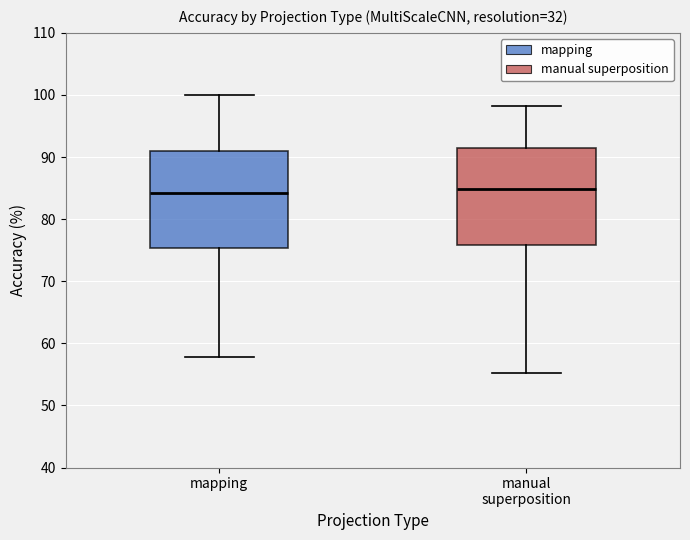

Reading left to right, read every box against the y-axis: the position of its median line, the range the box covers, and the ends of its whiskers. The values are not printed on the chart, so give them approximately, as read against the axis.

mapping: median 84, box 75 to 91, whiskers 58 to 100
manual superposition: median 85, box 76 to 91, whiskers 55 to 98